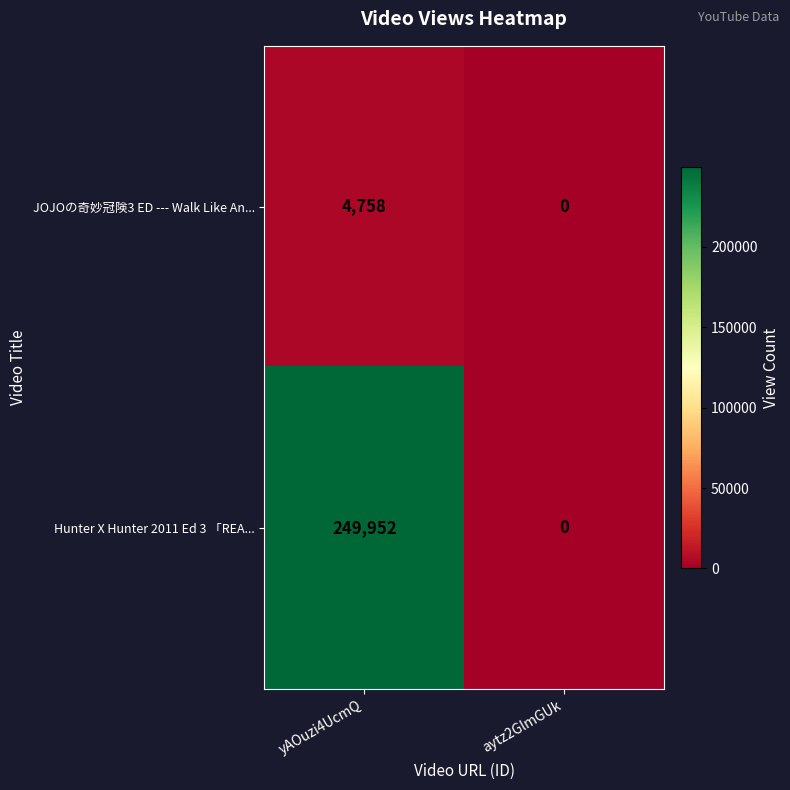

List the series in order of their peak value, lowest first.

JOJOの奇妙冠険3 ED --- Walk Like An..., Hunter X Hunter 2011 Ed 3 「REA...